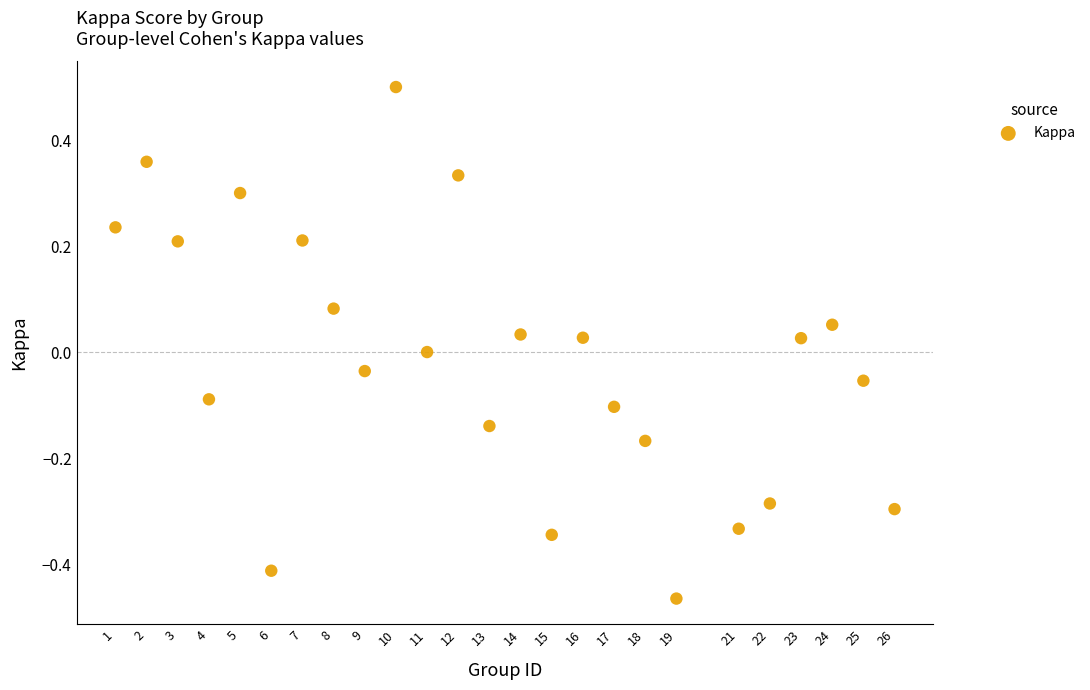

What is the range of Y values (max minus min)?

1.0